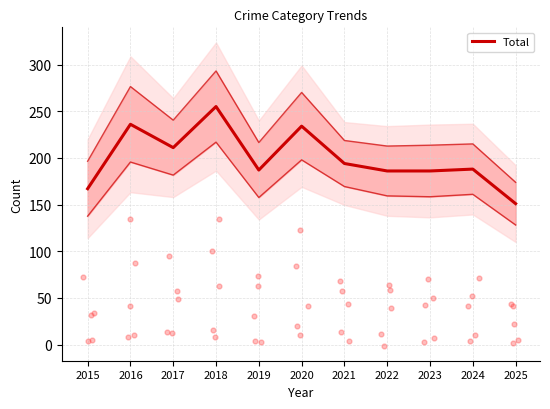

Which has a higher value, 2022 or 2015?

2022